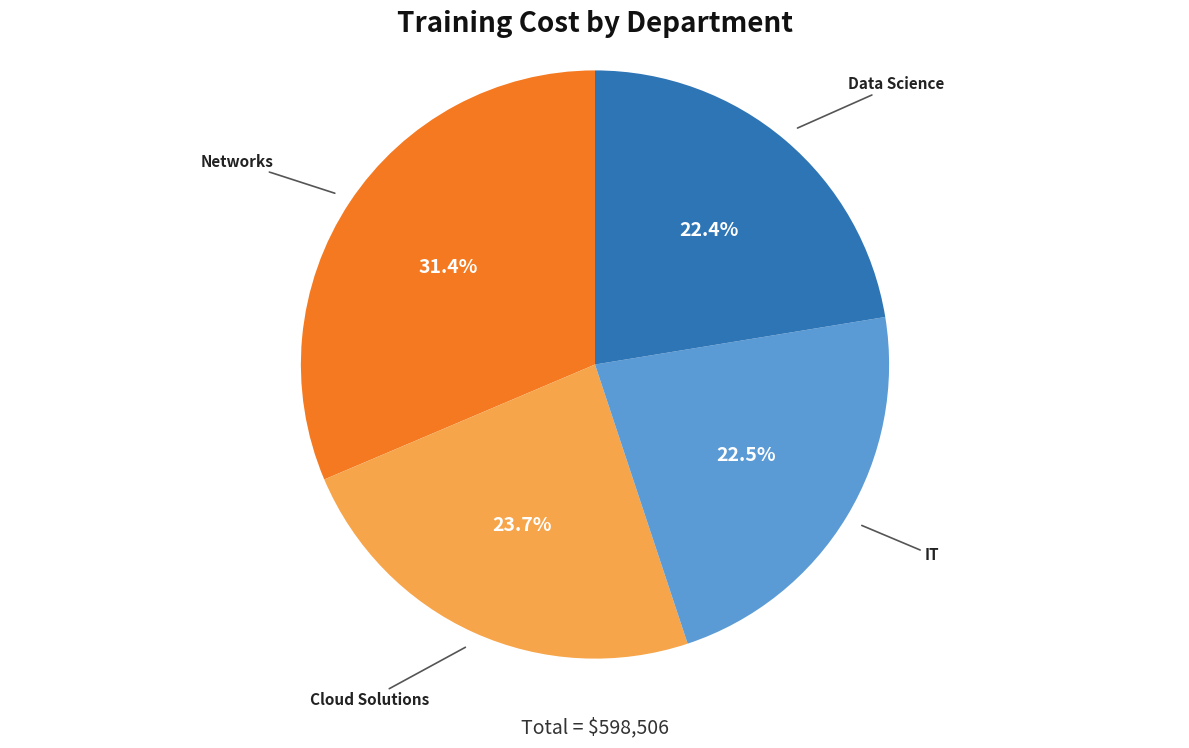

To the nearest percent, what is the average slice percentage?

25%